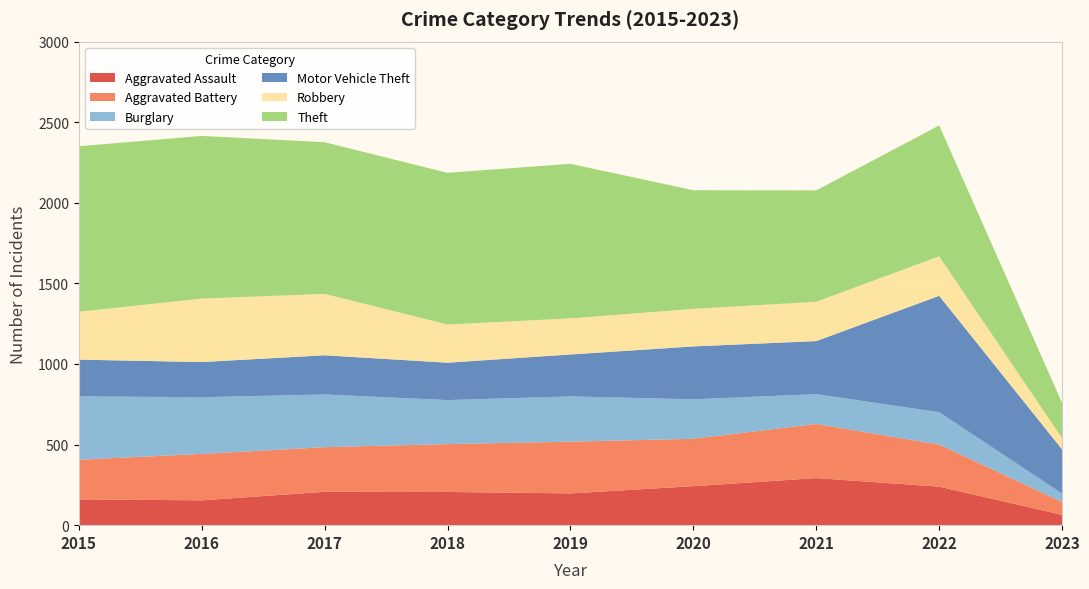

Reading left to right, transcribe all the data shown in this chart.

Aggravated Assault: 2015=160	2016=154	2017=207	2018=206	2019=197	2020=242	2021=292	2022=239	2023=64
Aggravated Battery: 2015=246	2016=288	2017=277	2018=297	2019=321	2020=294	2021=336	2022=261	2023=80
Burglary: 2015=393	2016=352	2017=327	2018=273	2019=281	2020=245	2021=185	2022=201	2023=52
Motor Vehicle Theft: 2015=228	2016=218	2017=243	2018=232	2019=260	2020=328	2021=329	2022=722	2023=274
Robbery: 2015=297	2016=394	2017=381	2018=237	2019=224	2020=233	2021=244	2022=245	2023=70
Theft: 2015=1027	2016=1009	2017=941	2018=941	2019=959	2020=736	2021=691	2022=812	2023=219